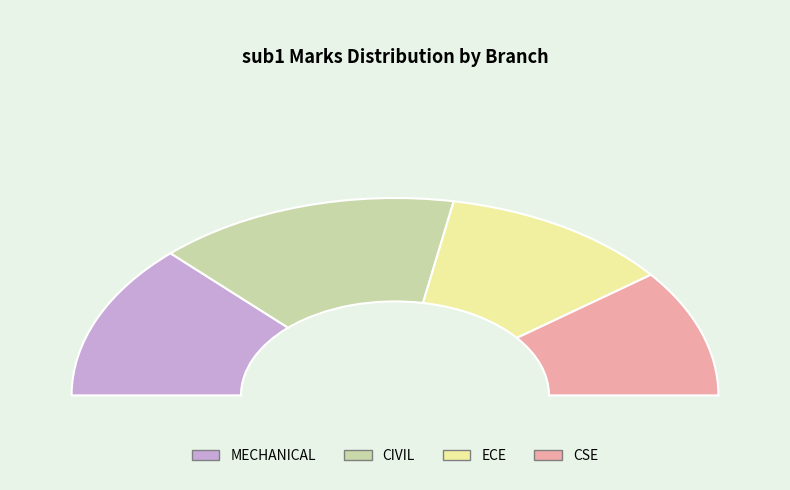

To the nearest percent, what portion does CIVIL represent?

30%